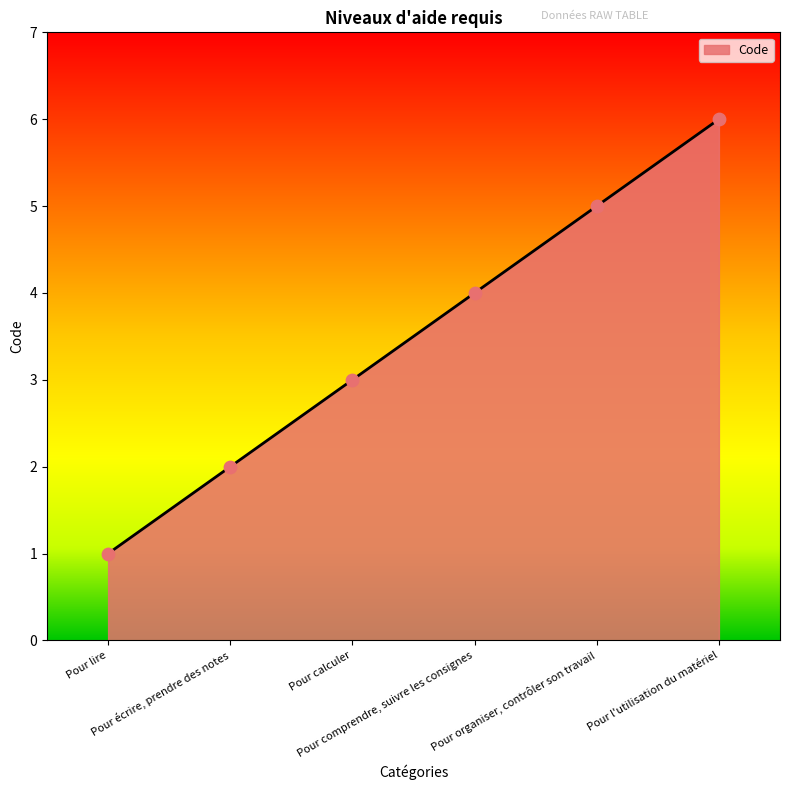

Which has a higher value, Pour calculer or Pour l'utilisation du matériel?

Pour l'utilisation du matériel